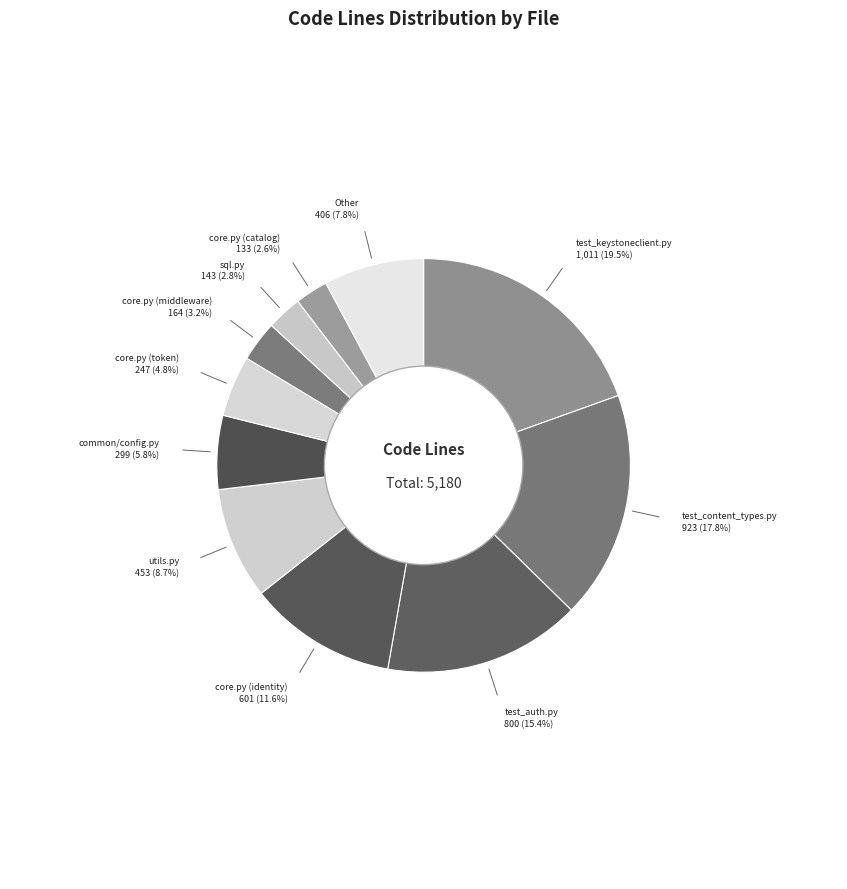

How many segments does this pie chart have?

11